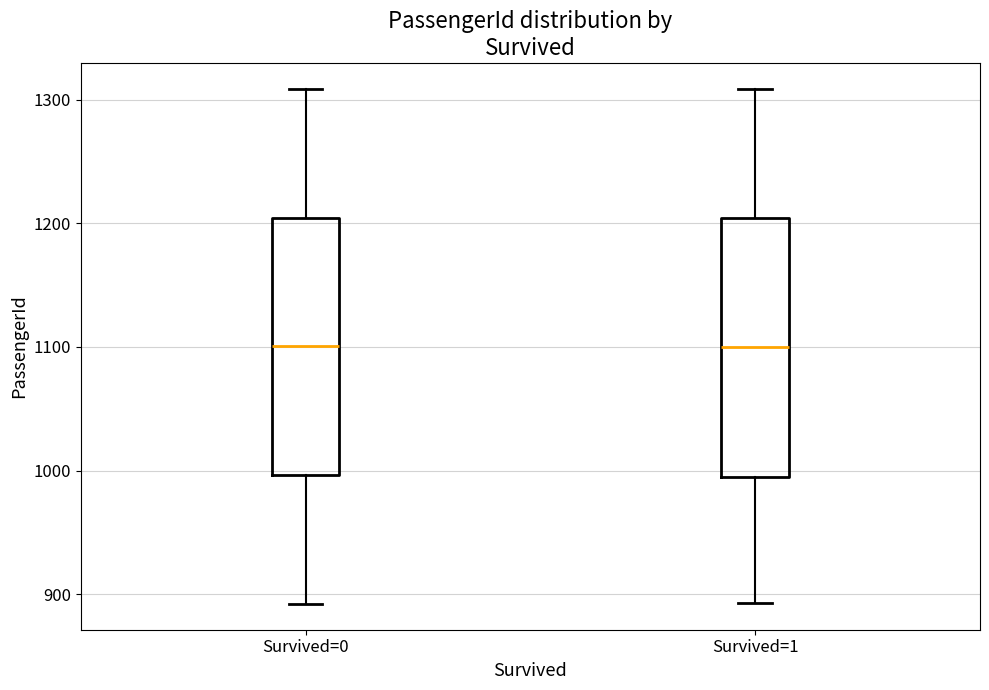

Where is the upper edge of the box for Survived=1 on the y-axis? The values are not printed on the chart, so give them approximately, as read against the axis.

1200